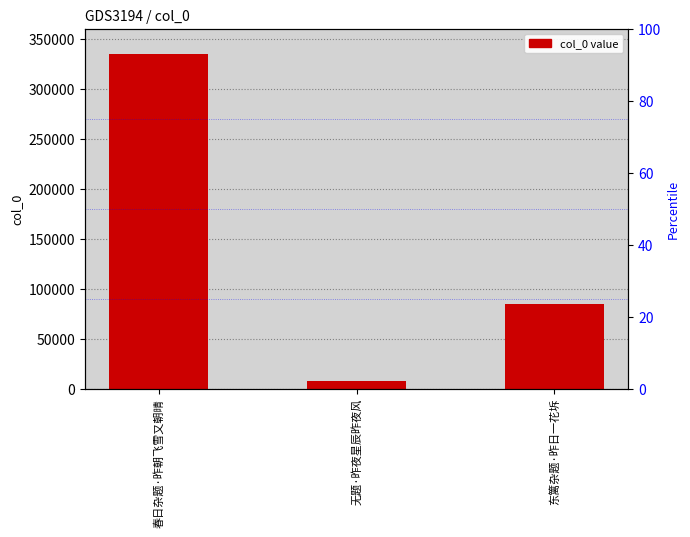

What is the change in value from 无题·昨夜星辰昨夜风 to 东篱杂题·昨日一花坼?

+76681